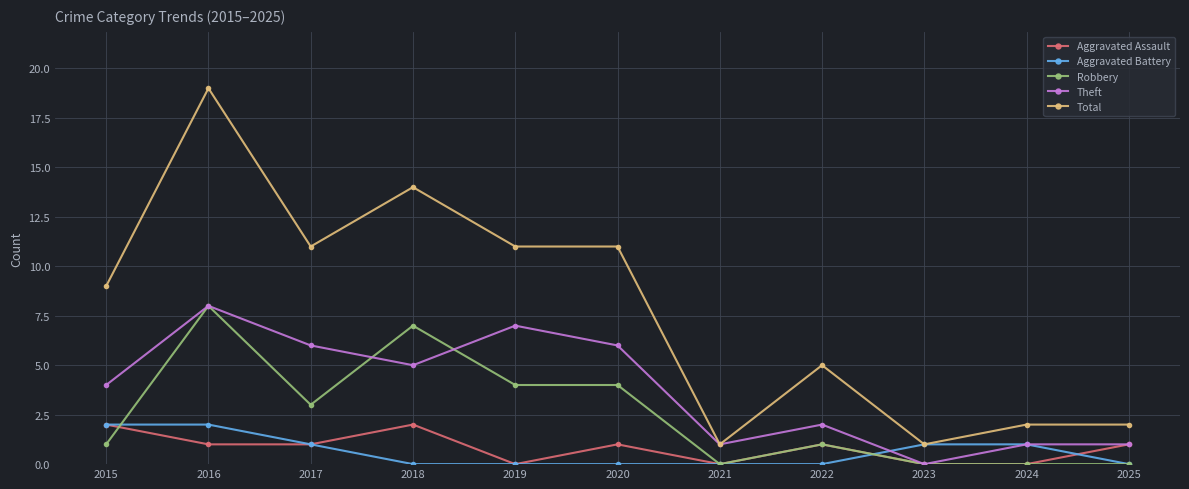

What are all the series names shown in the legend?

Aggravated Assault, Aggravated Battery, Robbery, Theft, Total